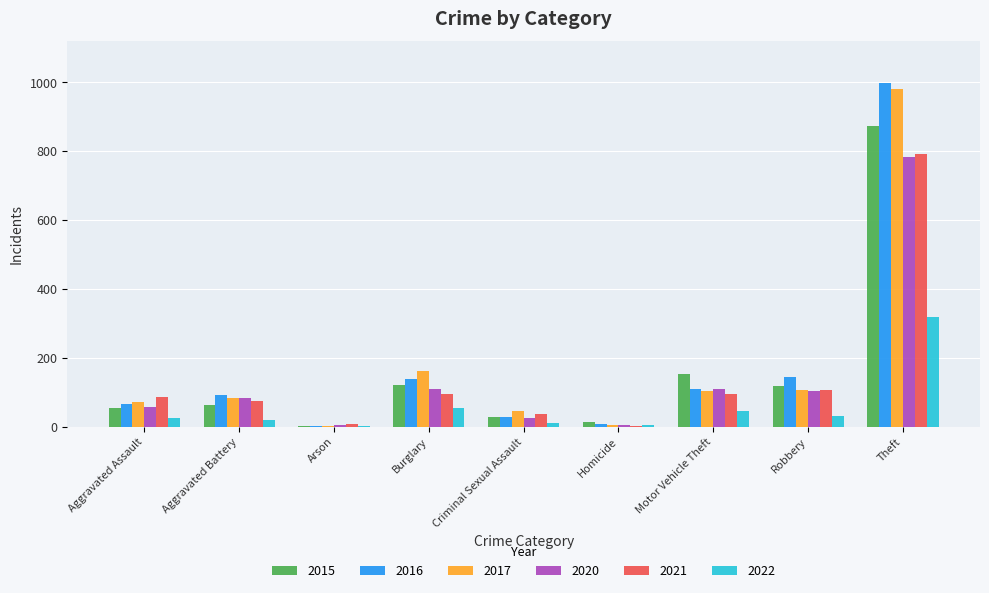

What is the total value across all series at Motor Vehicle Theft?

615